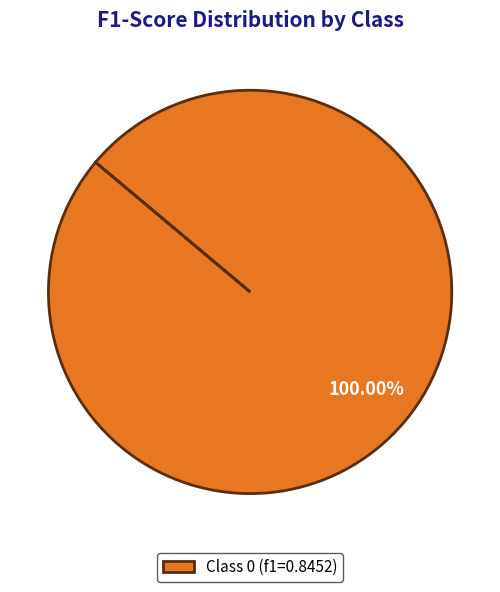

Does any single category account for the majority?

Yes